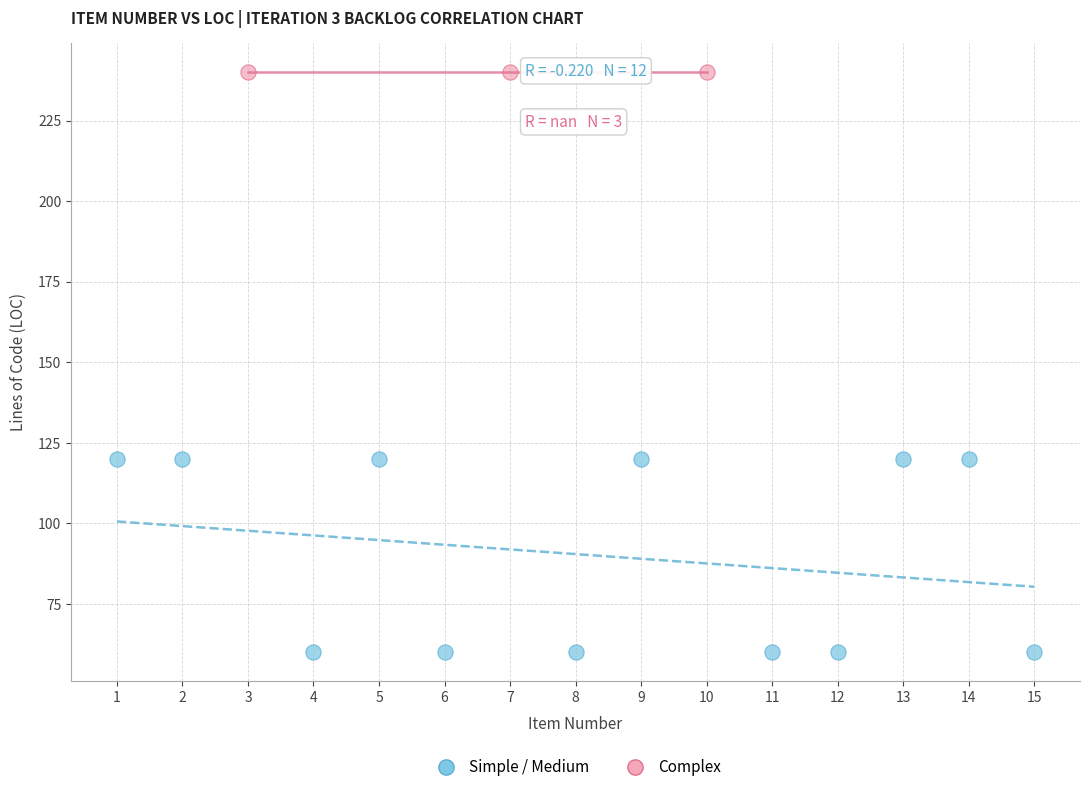

What are all the series names shown in the legend?

Simple / Medium, Complex